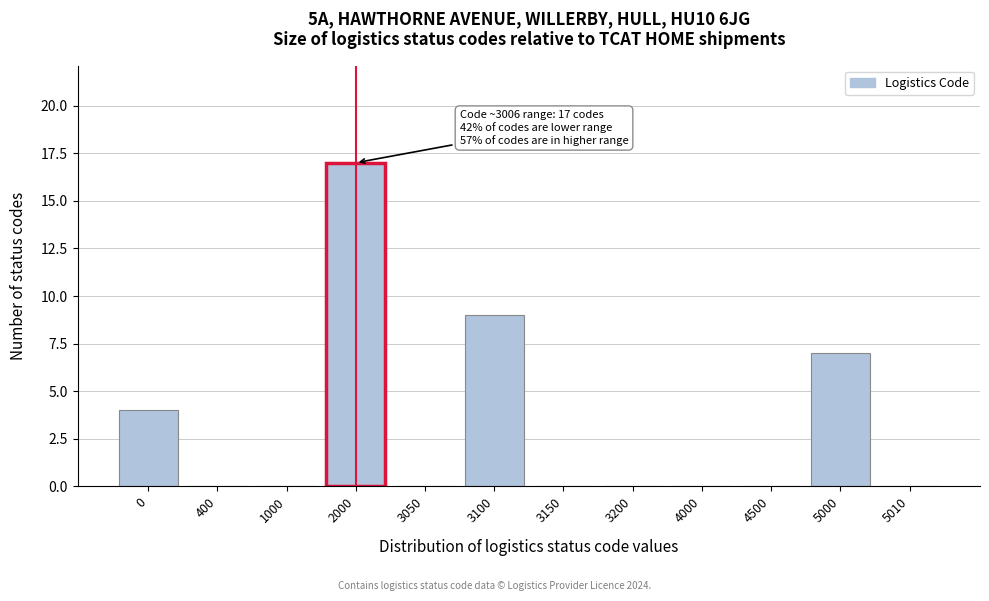

Reading left to right, what are all the values shown in this chart?

0=4	400=0	1000=0	2000=17	3050=0	3100=9	3150=0	3200=0	4000=0	4500=0	5000=7	5010=0